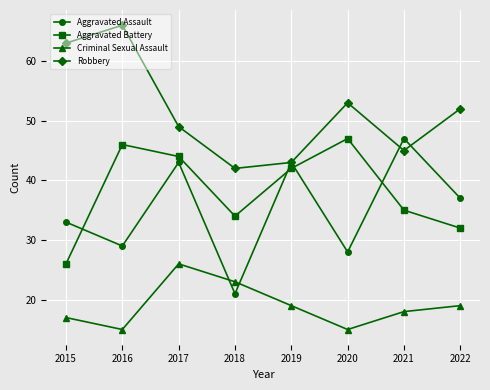

How many times do Aggravated Assault and Criminal Sexual Assault cross each other?

2